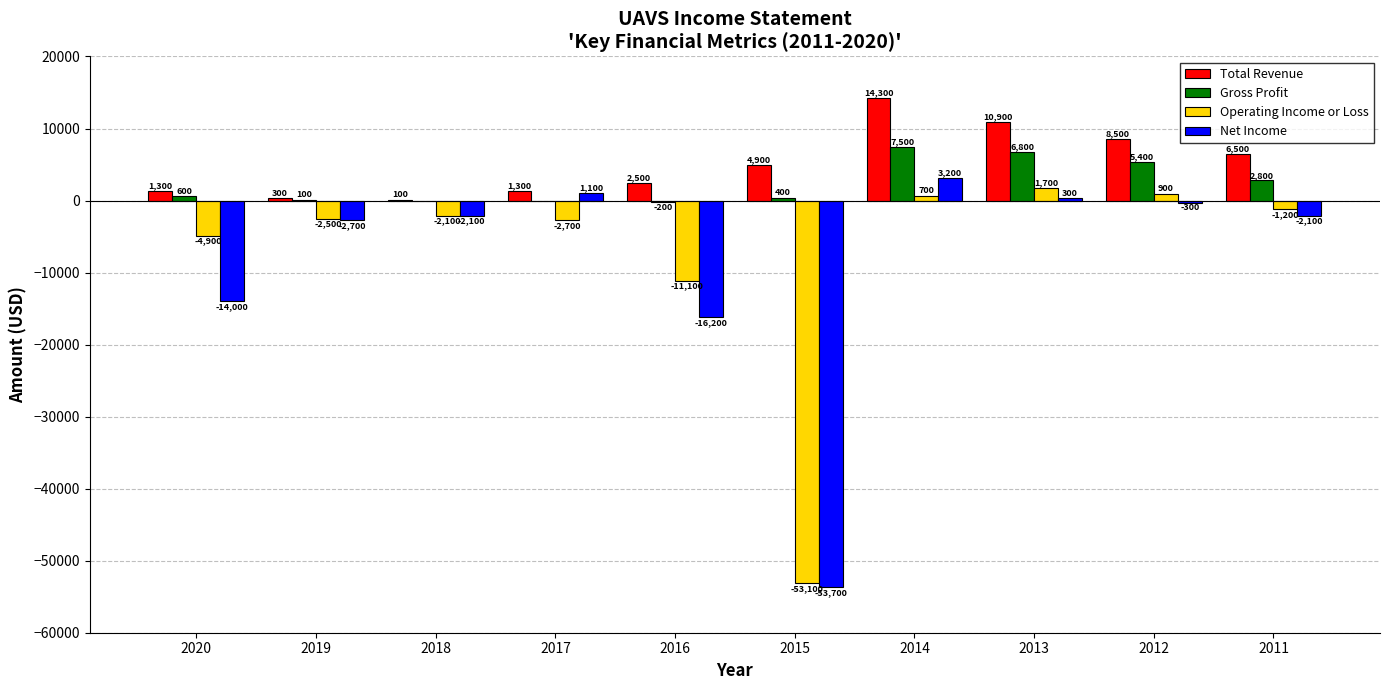

The Total Revenue series shows 2217 at 2015. True or false?

False